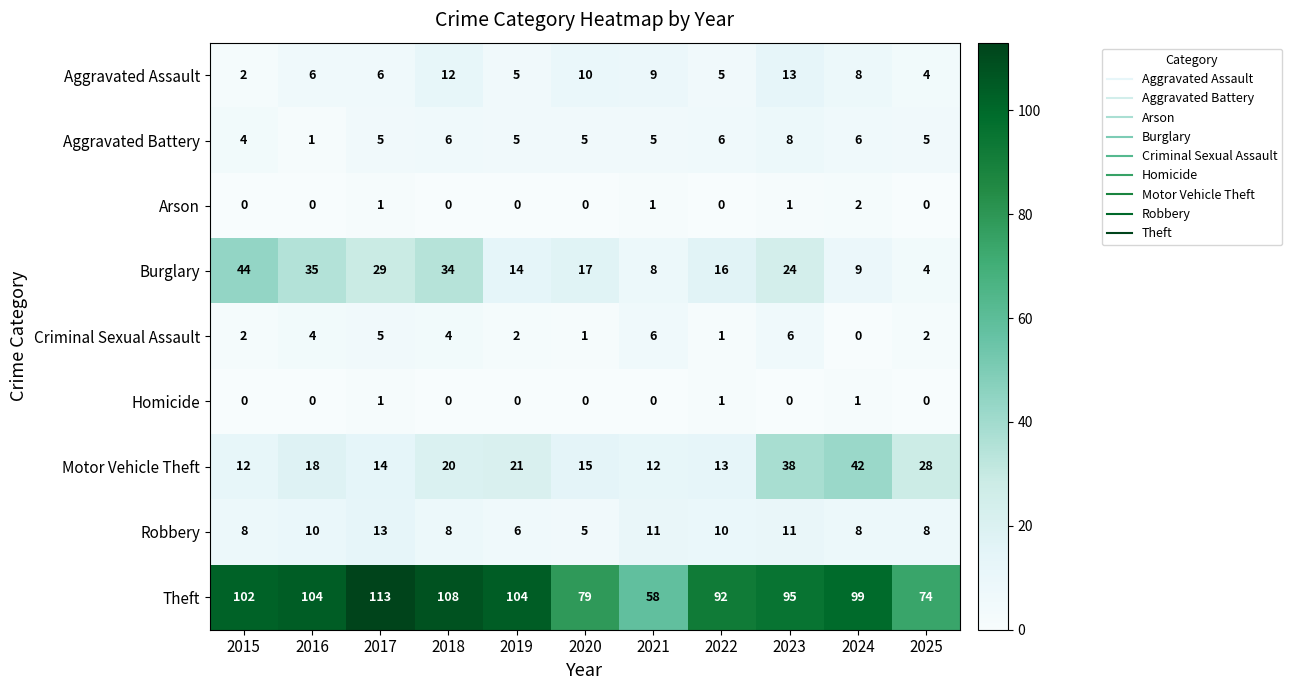

The value of Homicide at 2022 is 0. True or false?

False